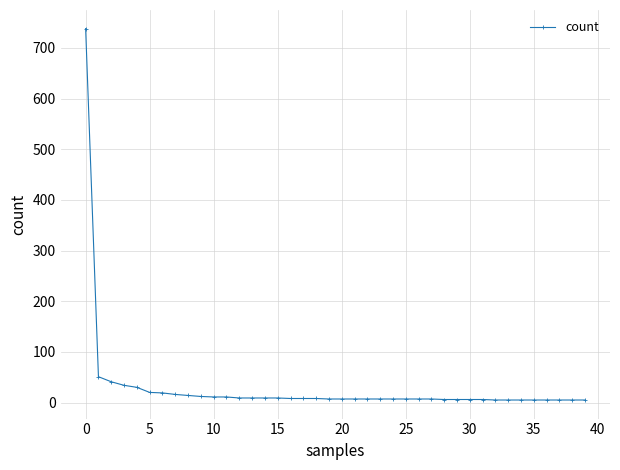

What is the maximum value shown in the chart?

738